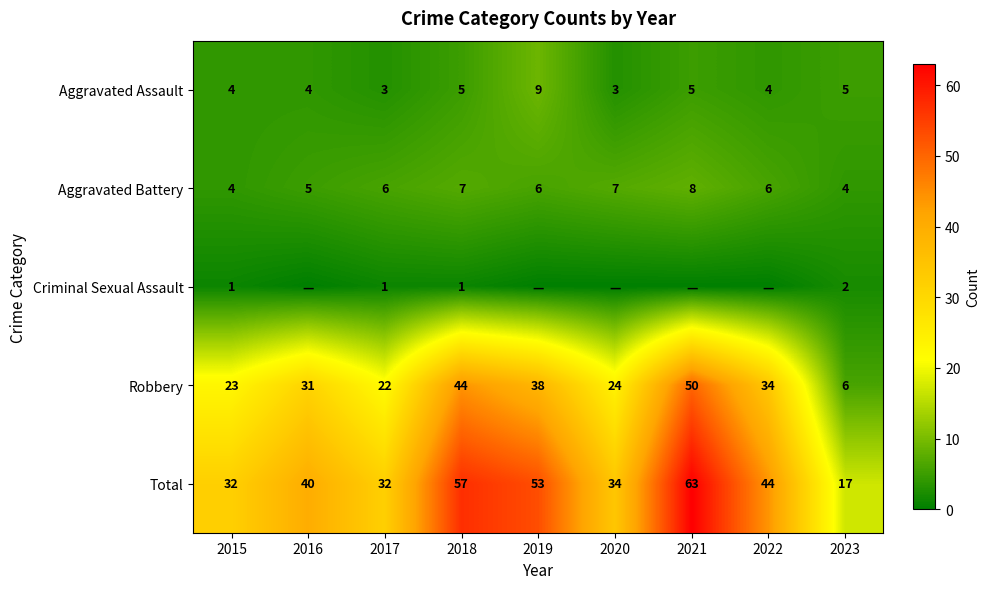

Rank the series at 2017 from lowest to highest value.

Criminal Sexual Assault, Aggravated Assault, Aggravated Battery, Robbery, Total